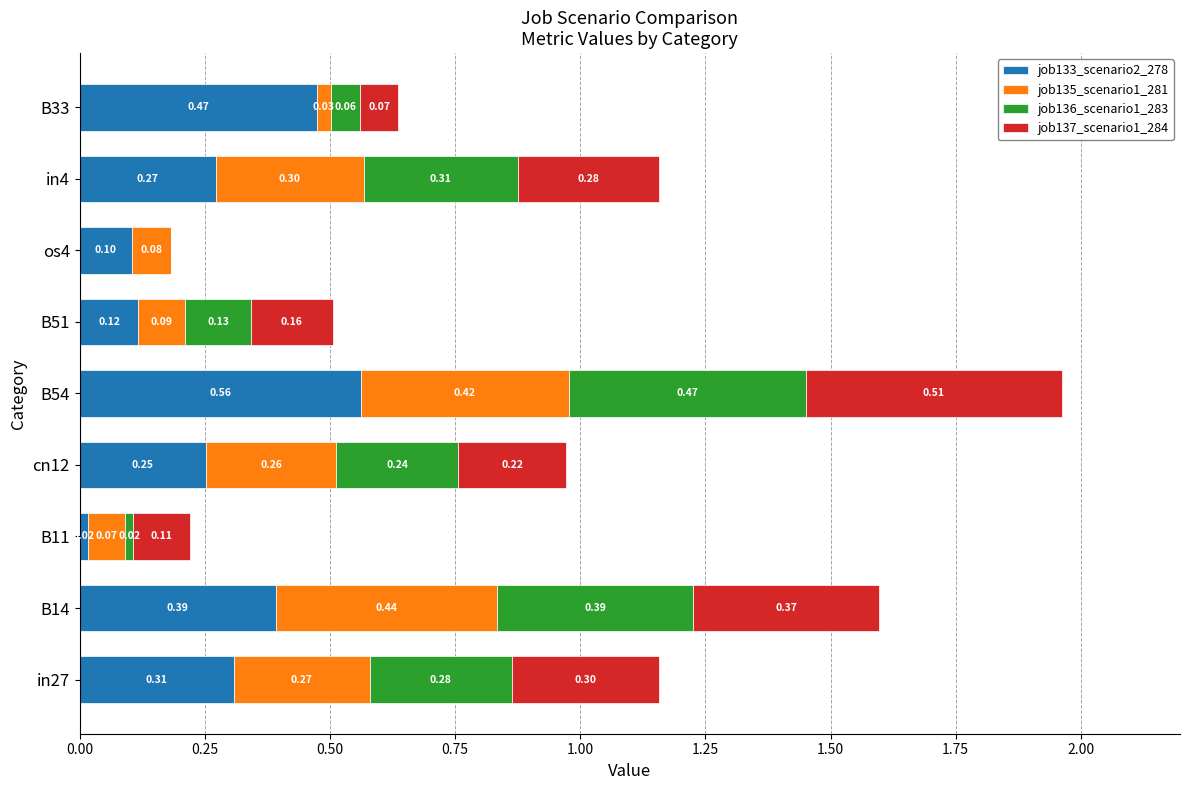

At which category is the sum across all series the highest?

B54